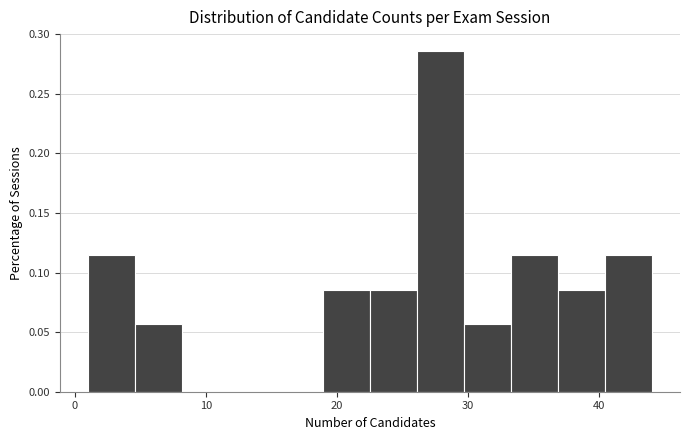

Around what value on the x-axis is the tallest bar? Give the approximate position of its centre, as read against the axis.

28